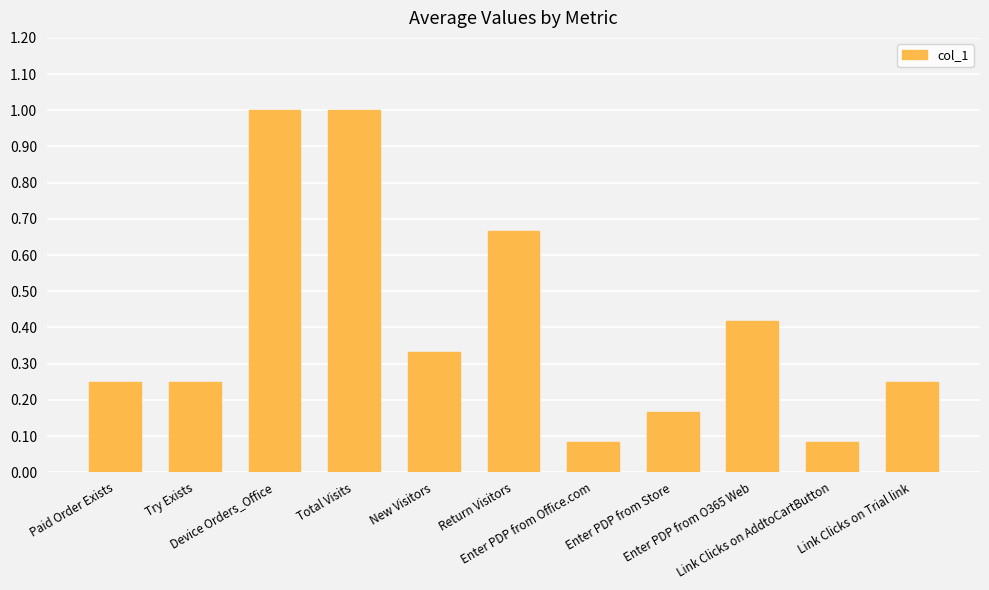

What is the sum of all values?

4.5